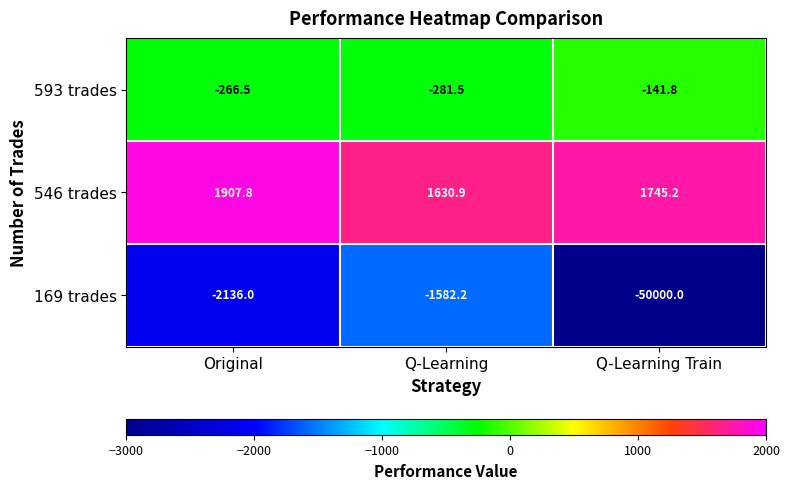

The 593 trades series shows -281.5 at Q-Learning. True or false?

True